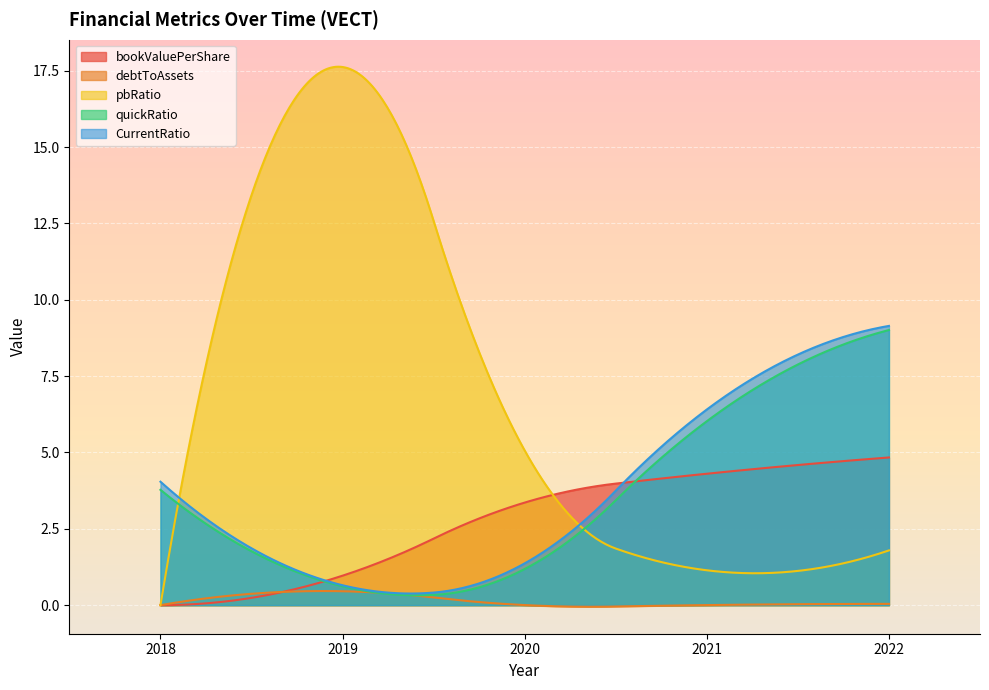

Which series has the largest total across all categories?

pbRatio